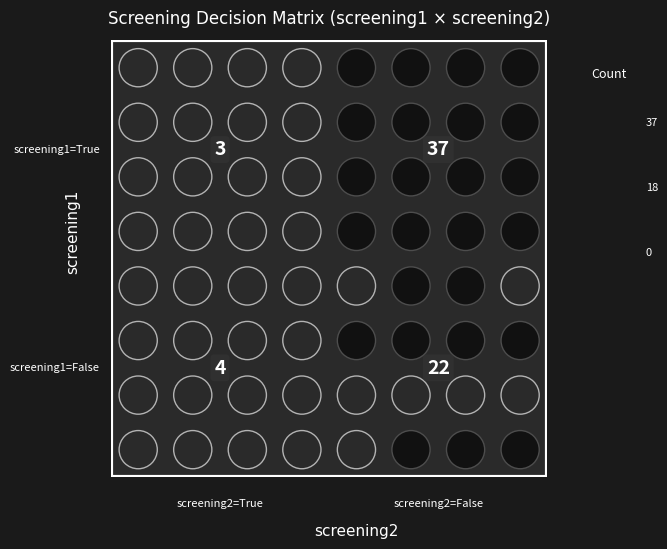

Is it true that the value at True_False is 66?

False